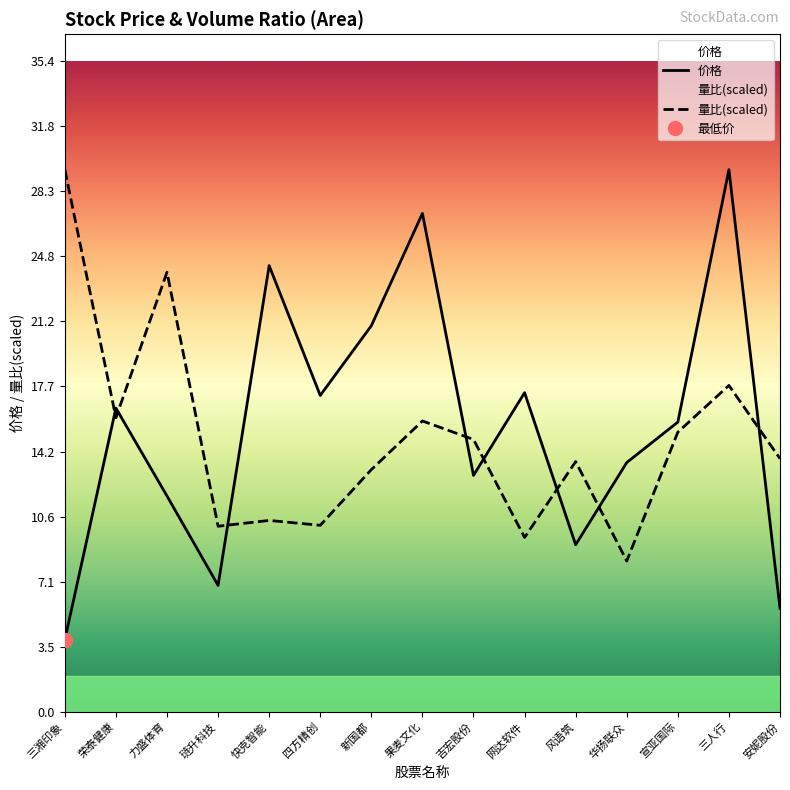

Between 三湘印象 and 快克智能, which is larger?

快克智能